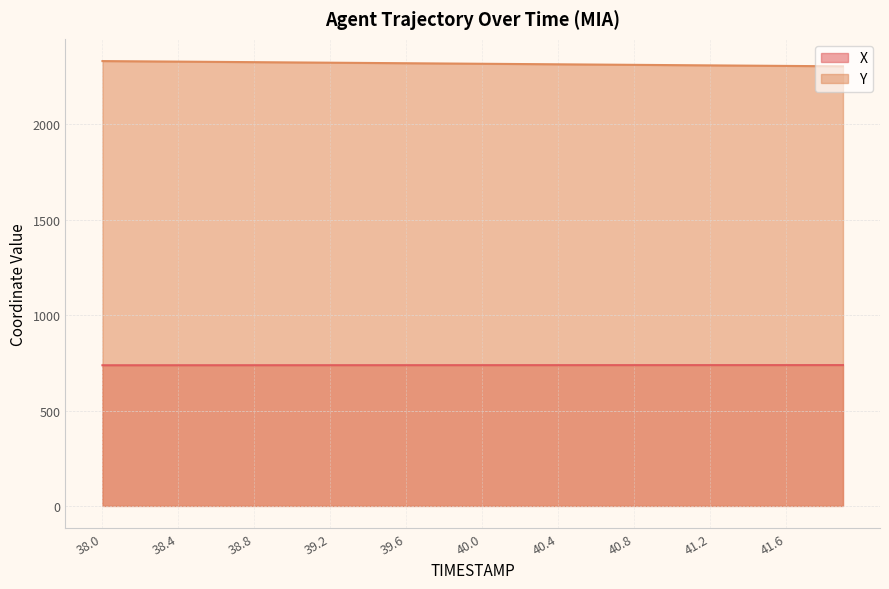

What is the maximum value shown in the chart?

2332.5